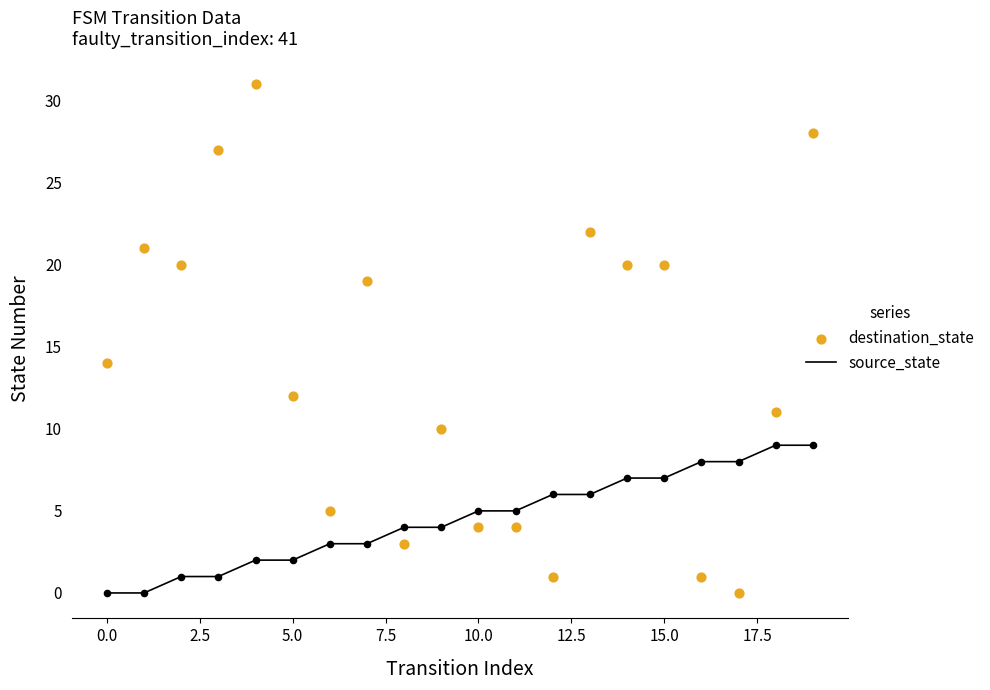

Which series has the largest total across all categories?

destination_state